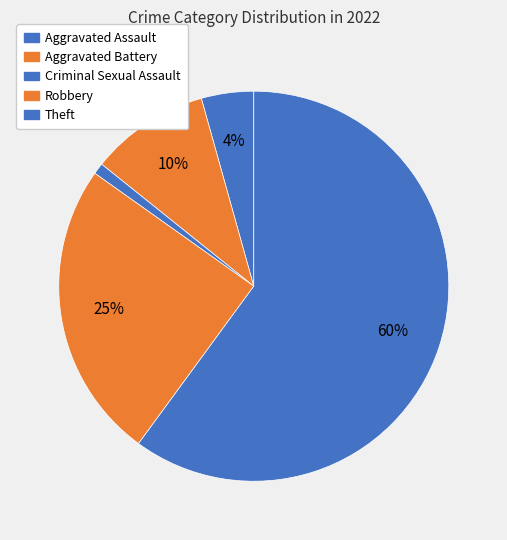

What is the change in value from Aggravated Assault to Aggravated Battery?

+18